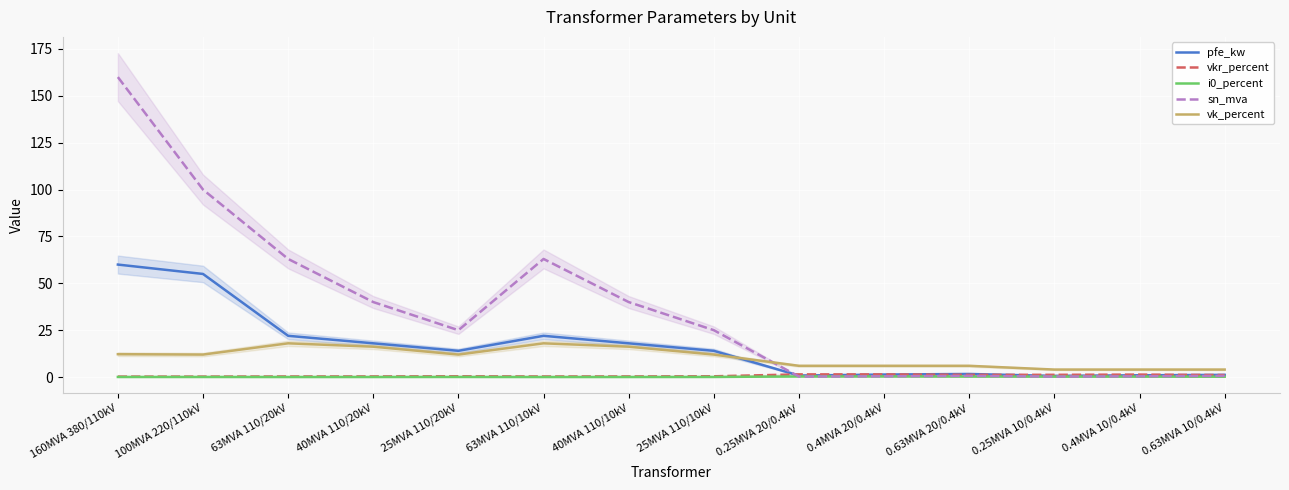

What position from the right is 25MVA 110/10kV?

7